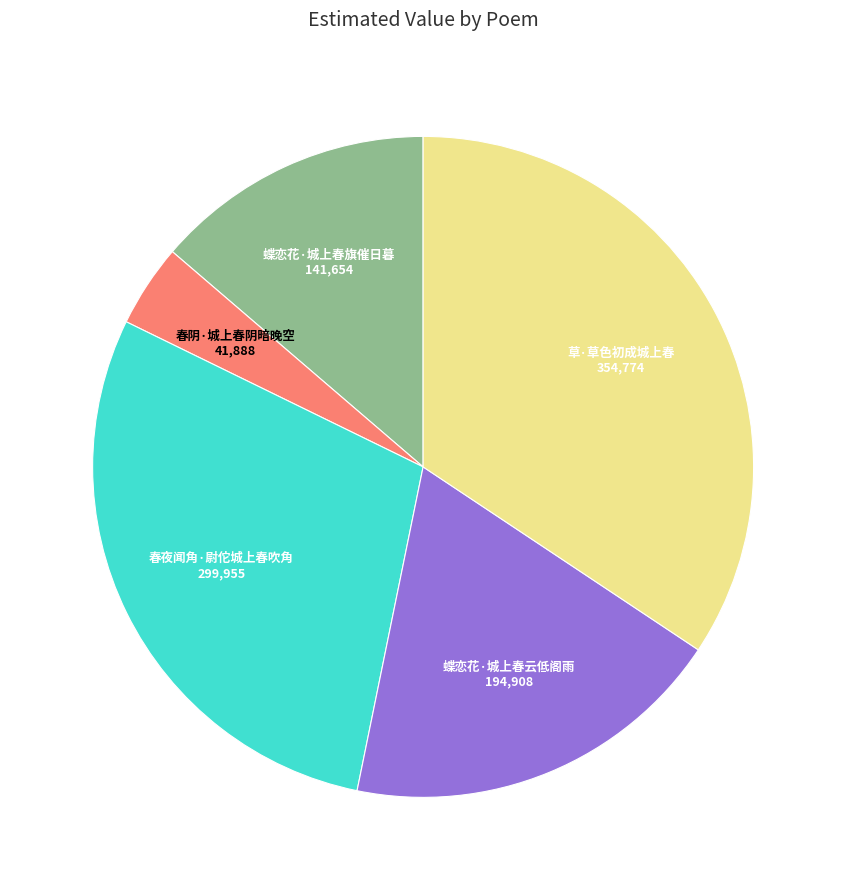

Do 蝶恋花·城上春云低阁雨 and 春夜闻角·尉佗城上春吹角 together represent more than half of the pie?

No